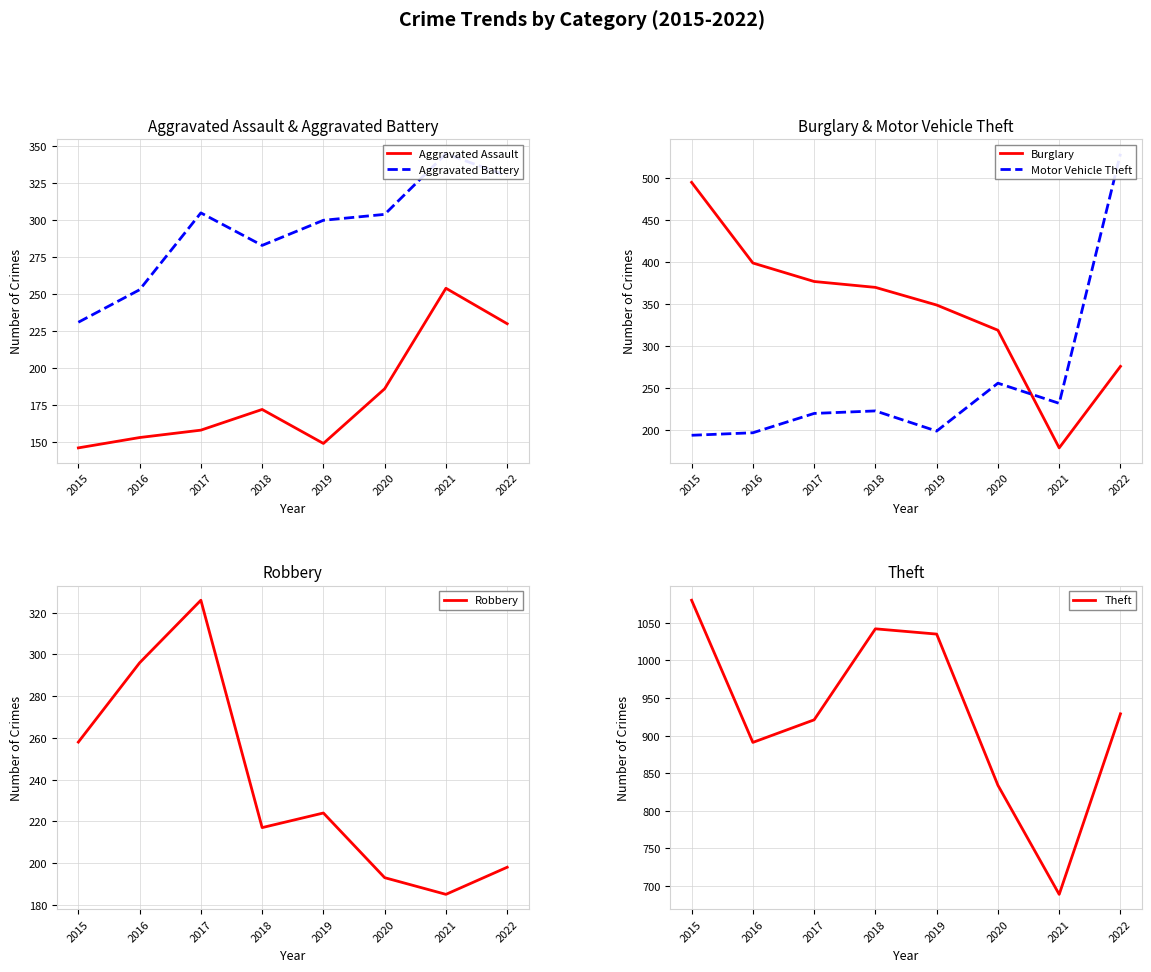

At which category does Robbery reach its first local valley?

2018